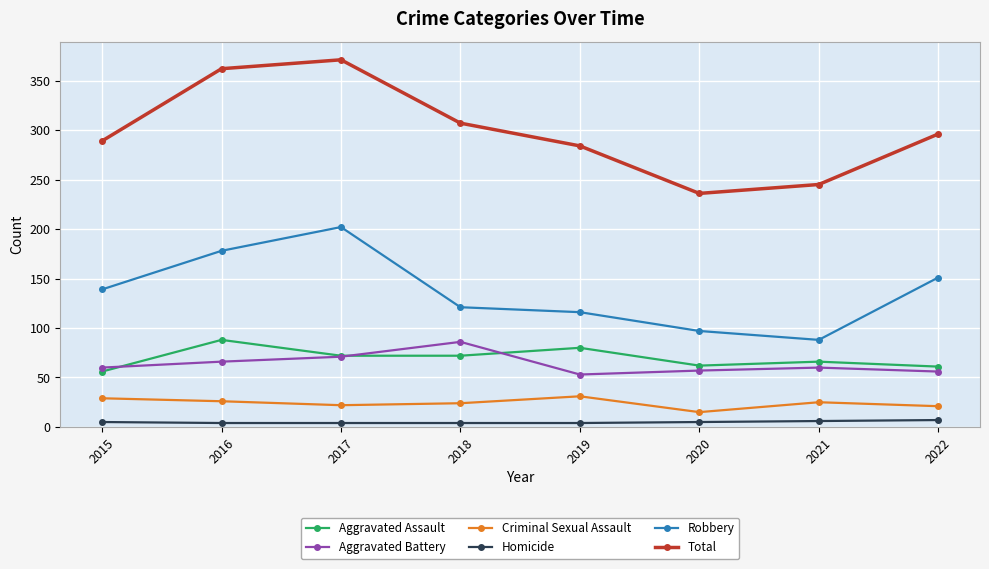

Where is Robbery nearest to the value 145?

2015